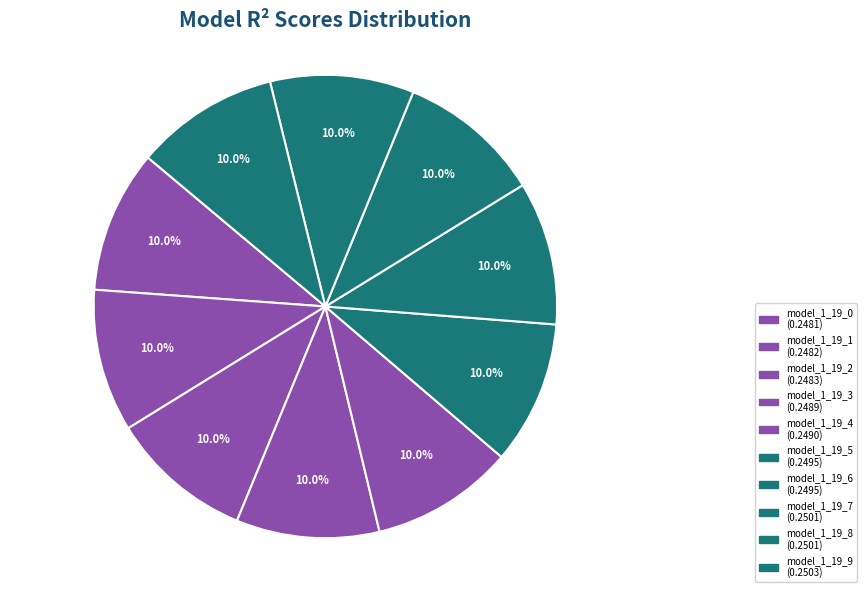

How many segments does this pie chart have?

10